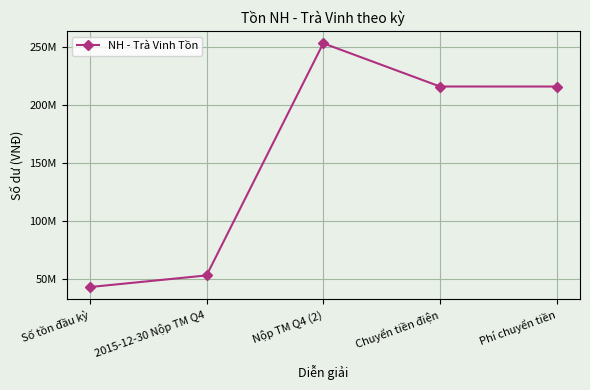

Which label corresponds to the smallest value in the chart?

Số tồn đầu kỳ